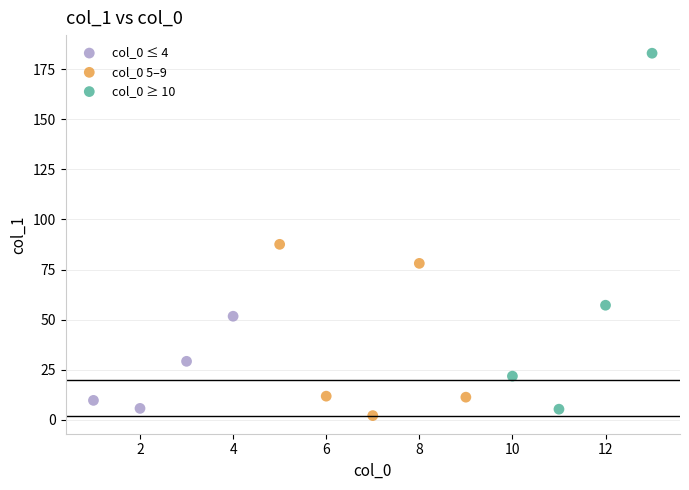

Which series reaches the maximum Y coordinate?

col_0 ≥ 10